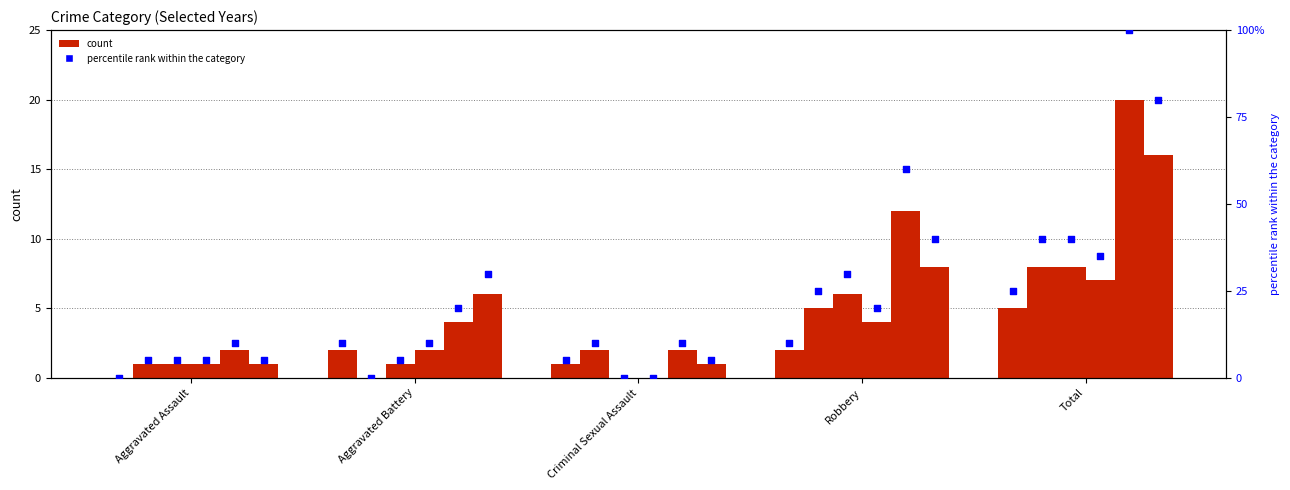

At how many categories does at least one series exceed 7?

2